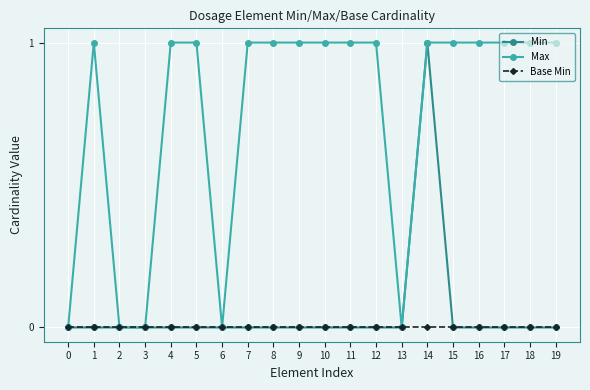

What are all the series names shown in the legend?

Min, Max, Base Min